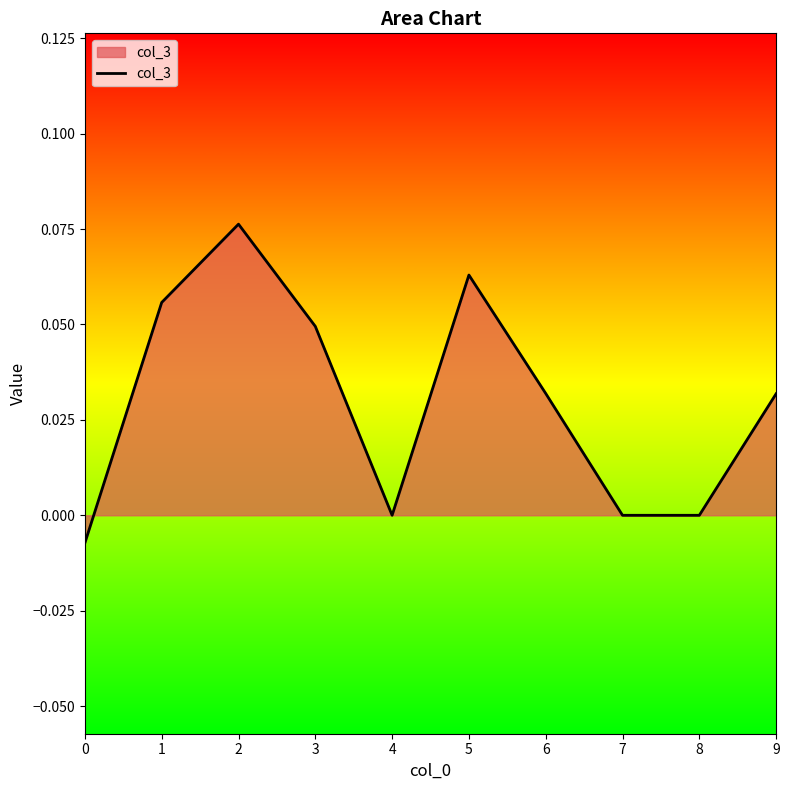

True or false: the data shows -0.0 at 0.

True